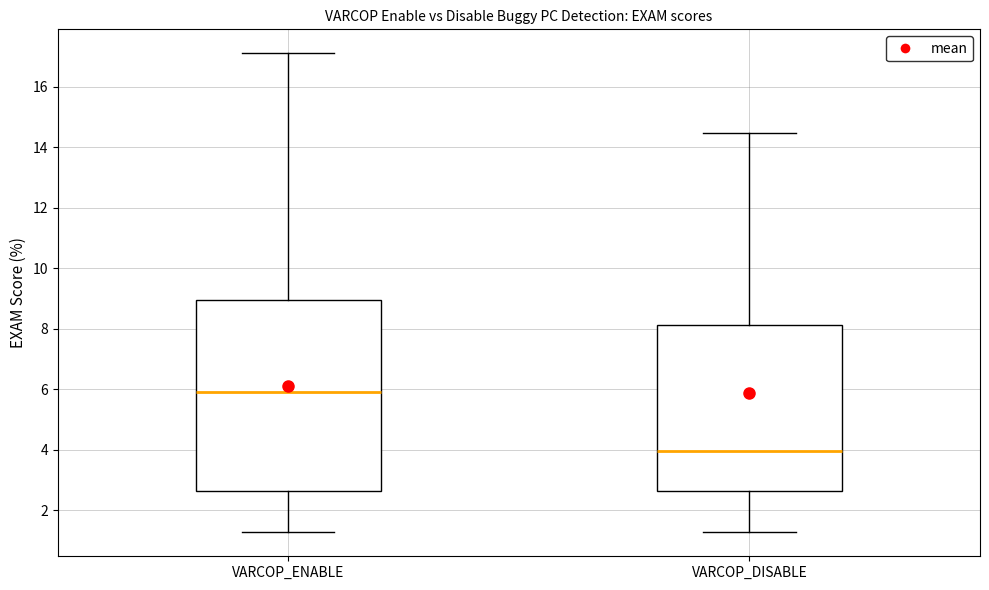

Where is the lower edge of the box for VARCOP_ENABLE on the y-axis? The values are not printed on the chart, so give them approximately, as read against the axis.

2.6